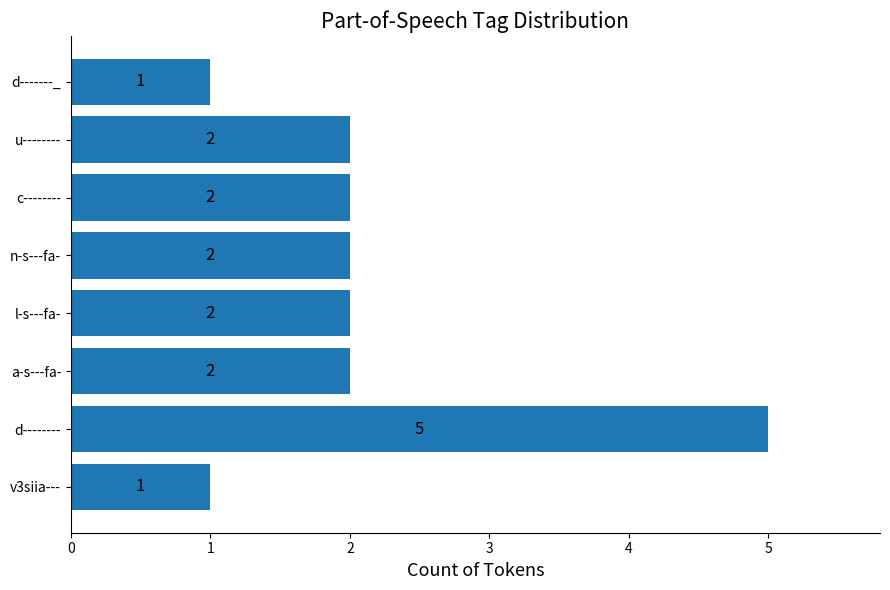

What is the sum of all values?

17